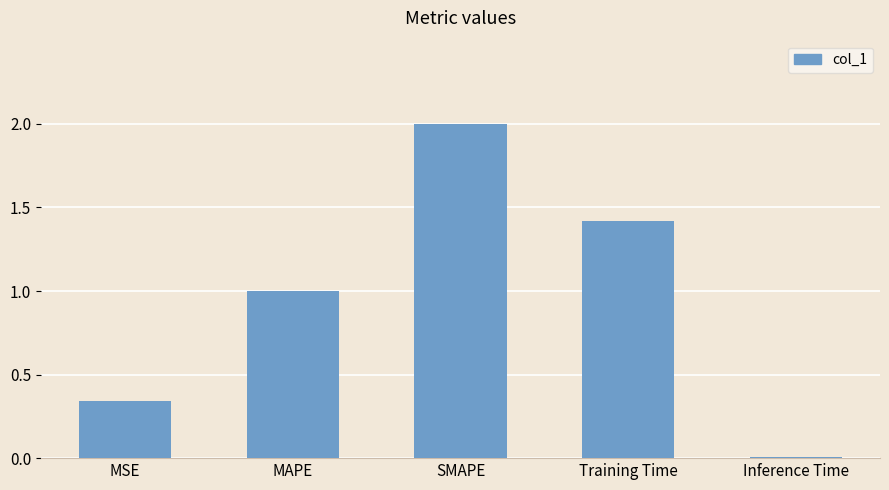

The value at MAPE is 1.0. True or false?

True